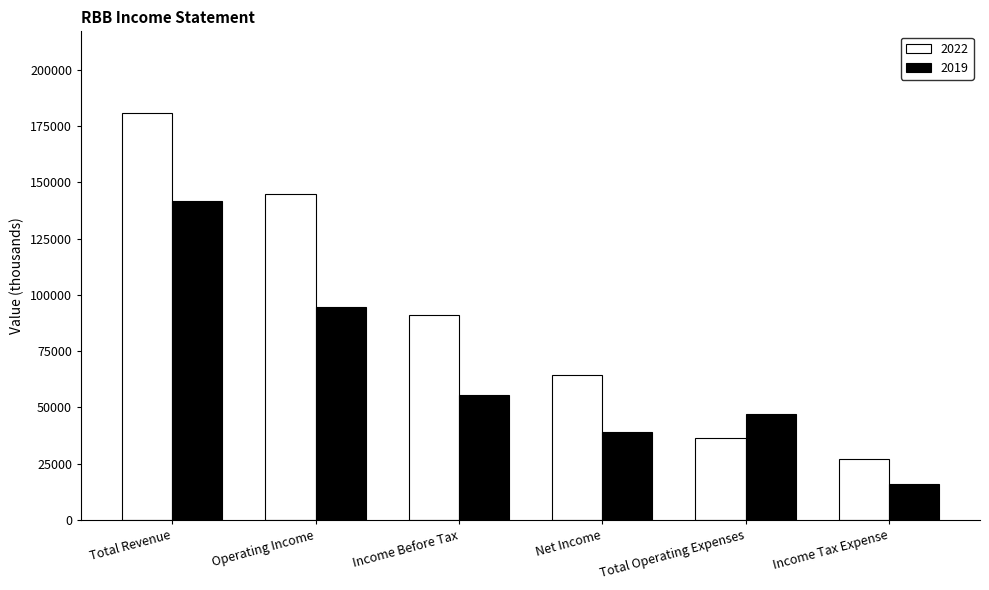

What is the sum of the 2022 values at Income Before Tax and Total Operating Expenses?

127500